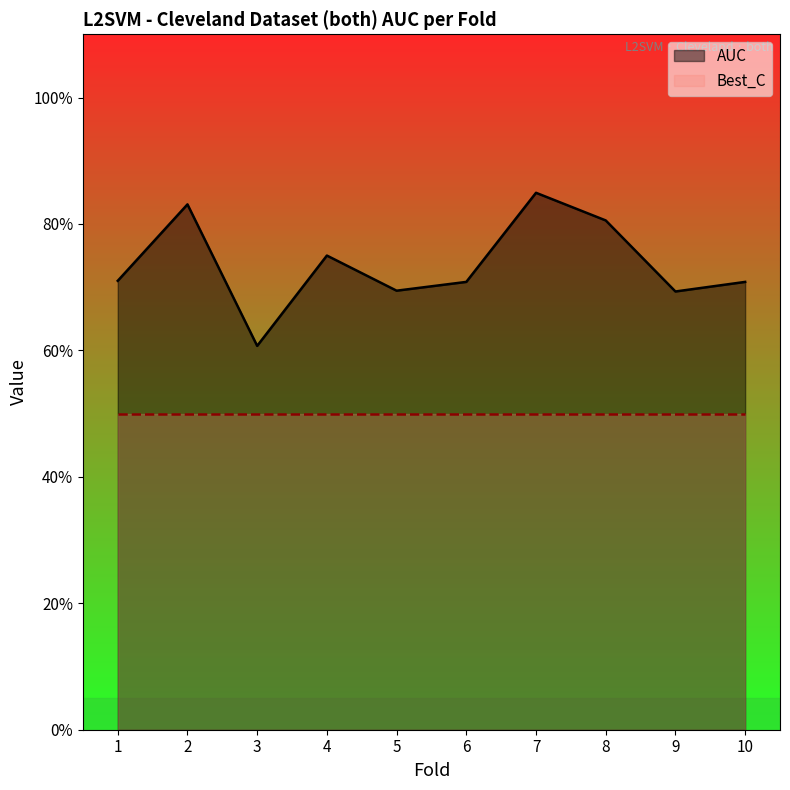

What is the maximum value shown in the chart?

0.8